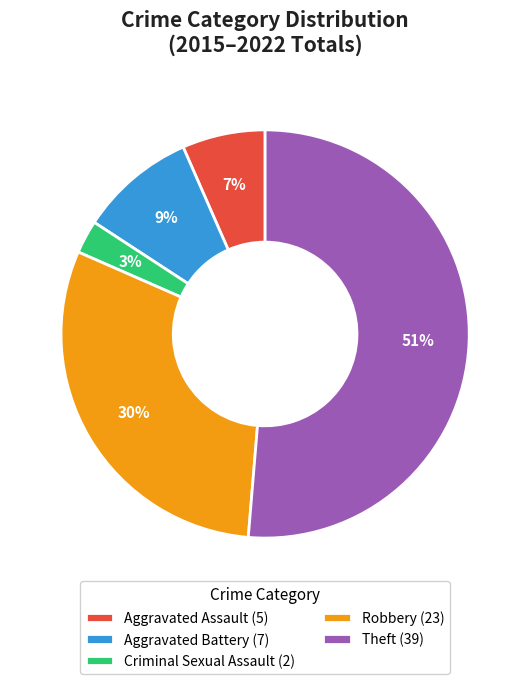

To the nearest percent, what is the average slice percentage?

20%